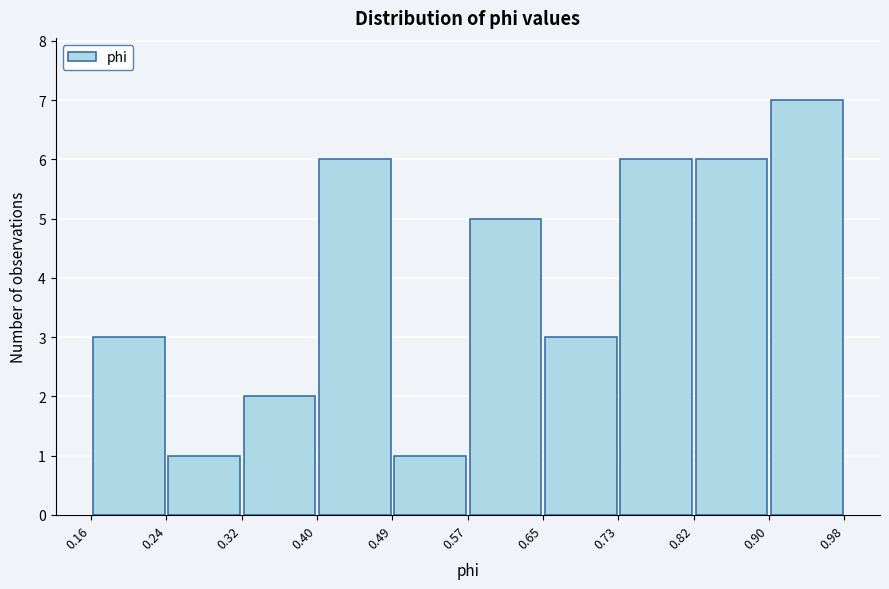

Reading left to right, list every bar in this chart as the range it spans on the x-axis followed by its height. The values are not printed on the chart, so give them approximately, as read against the axis.

0.16 to 0.24: 3
0.24 to 0.32: 1
0.32 to 0.40: 2
0.40 to 0.49: 6
0.49 to 0.57: 1
0.57 to 0.65: 5
0.65 to 0.73: 3
0.73 to 0.82: 6
0.82 to 0.90: 6
0.90 to 0.98: 7